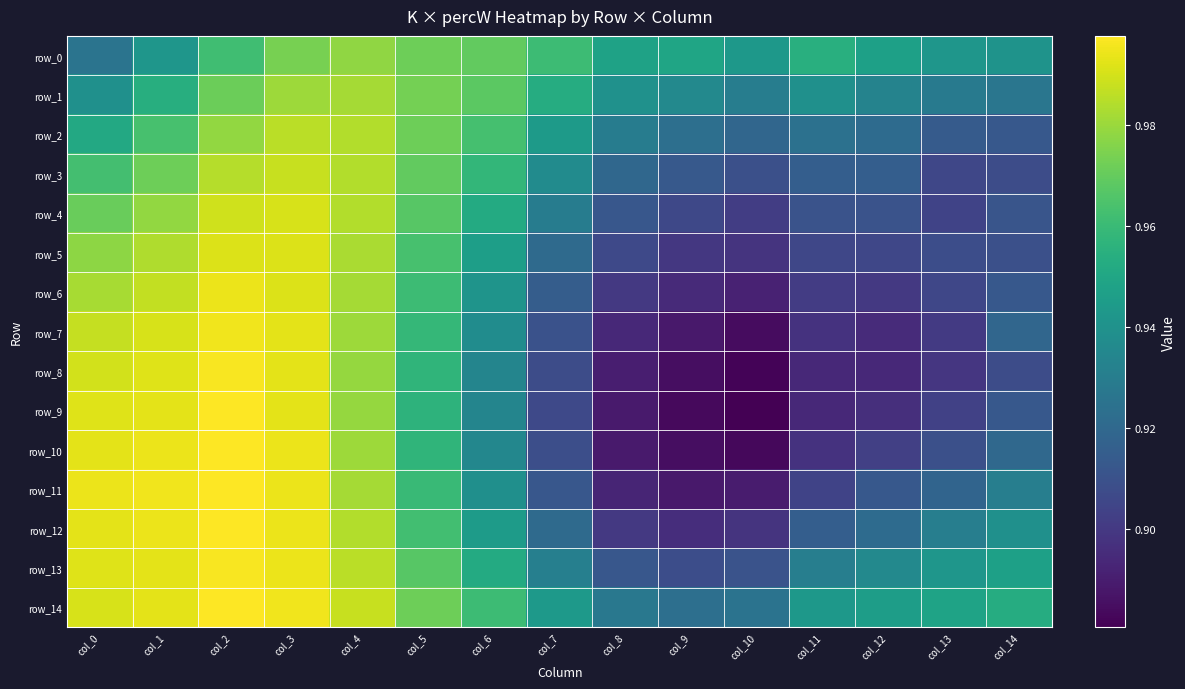

Which series has the widest spread of values?

row_9